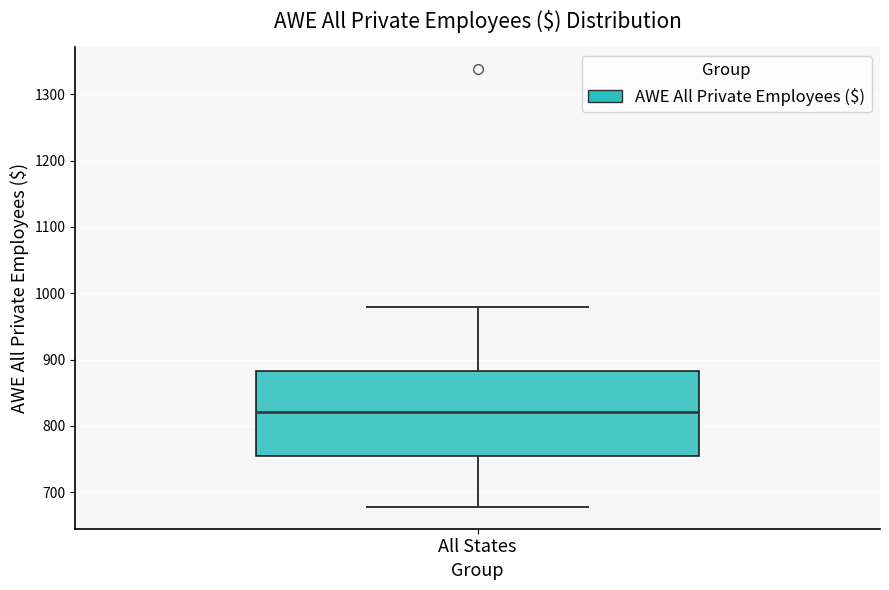

Read this box plot against the y-axis: the position of the median line, the range covered by the box, and the ends of both whiskers. The values are not printed on the chart, so give them approximately, as read against the axis.

median 820, box 750 to 880, whiskers 680 to 980